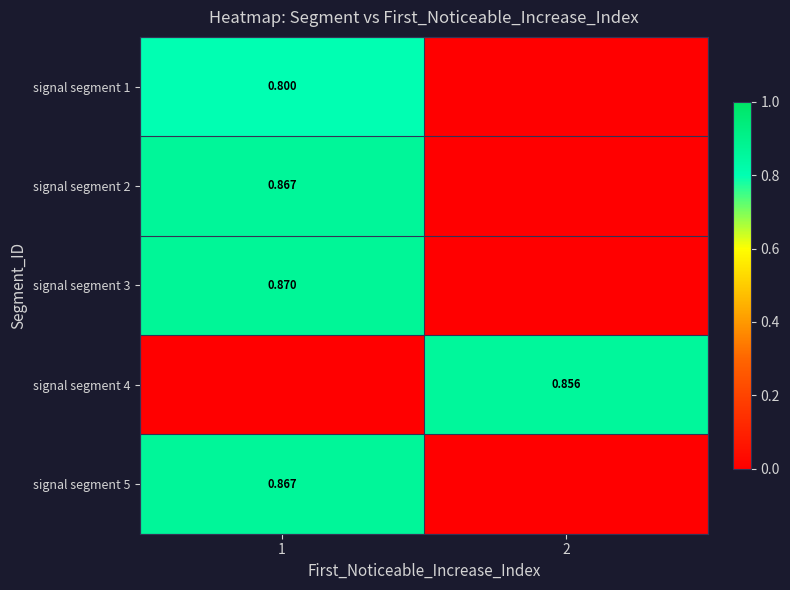

Is the value of signal segment 5 at 1 greater than the value of signal segment 3 at 1?

No